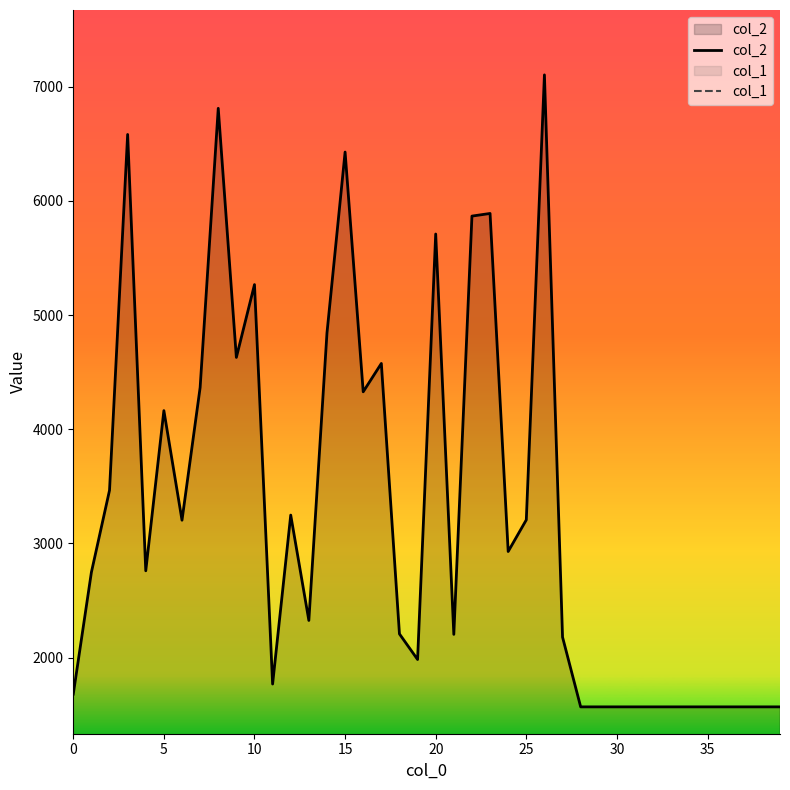

Is it true that col_2 equals 1301 at 13?

False